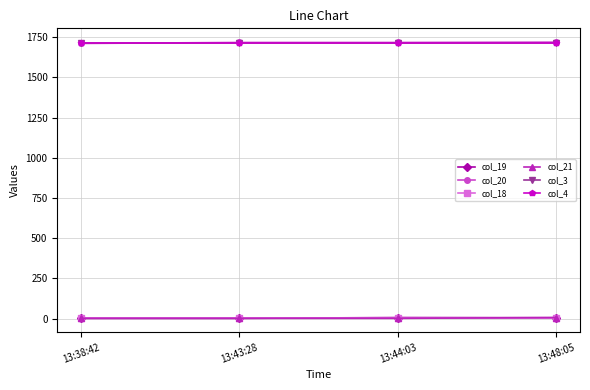

Does the chart have visible grid lines?

Yes